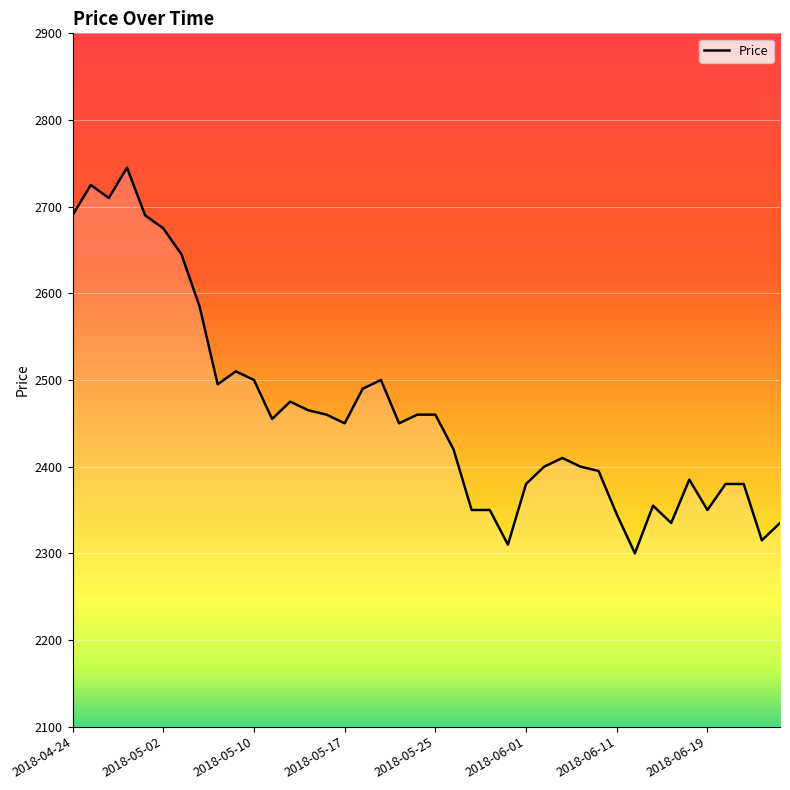

What is the minimum value shown in the chart?

2300